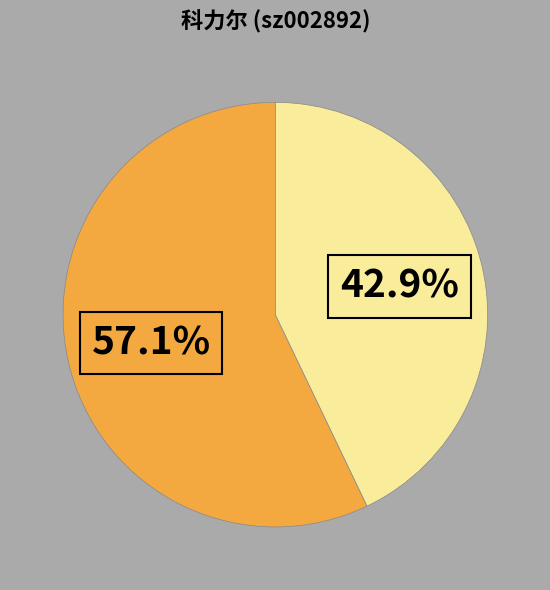

Is there a majority slice in this chart?

Yes